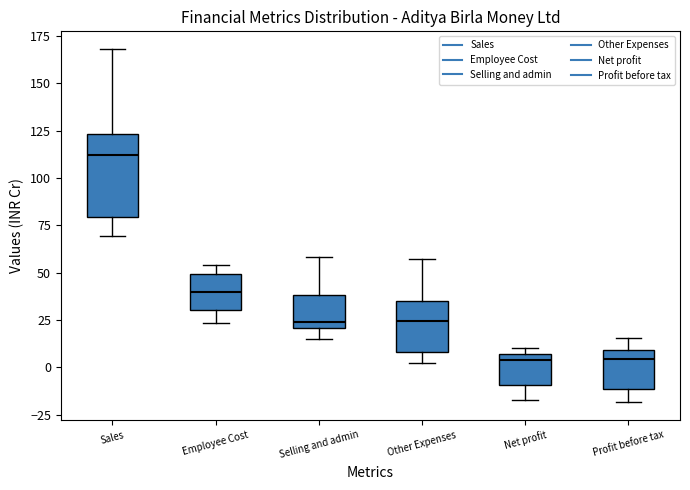

Where does the lower whisker of the box for Net profit end on the y-axis? The values are not printed on the chart, so give them approximately, as read against the axis.

-15